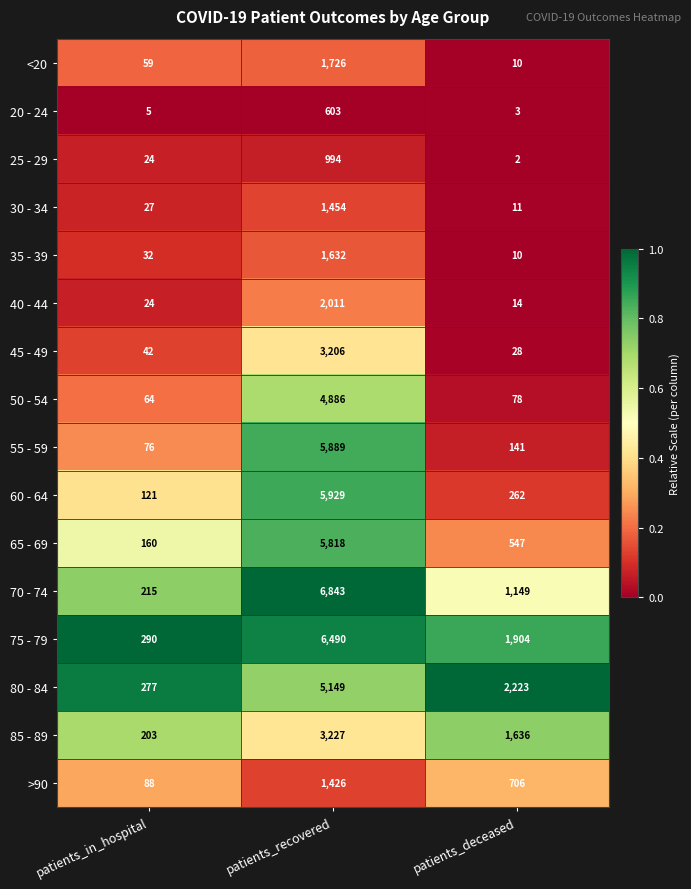

What is the average value of the 20 - 24 series?

204